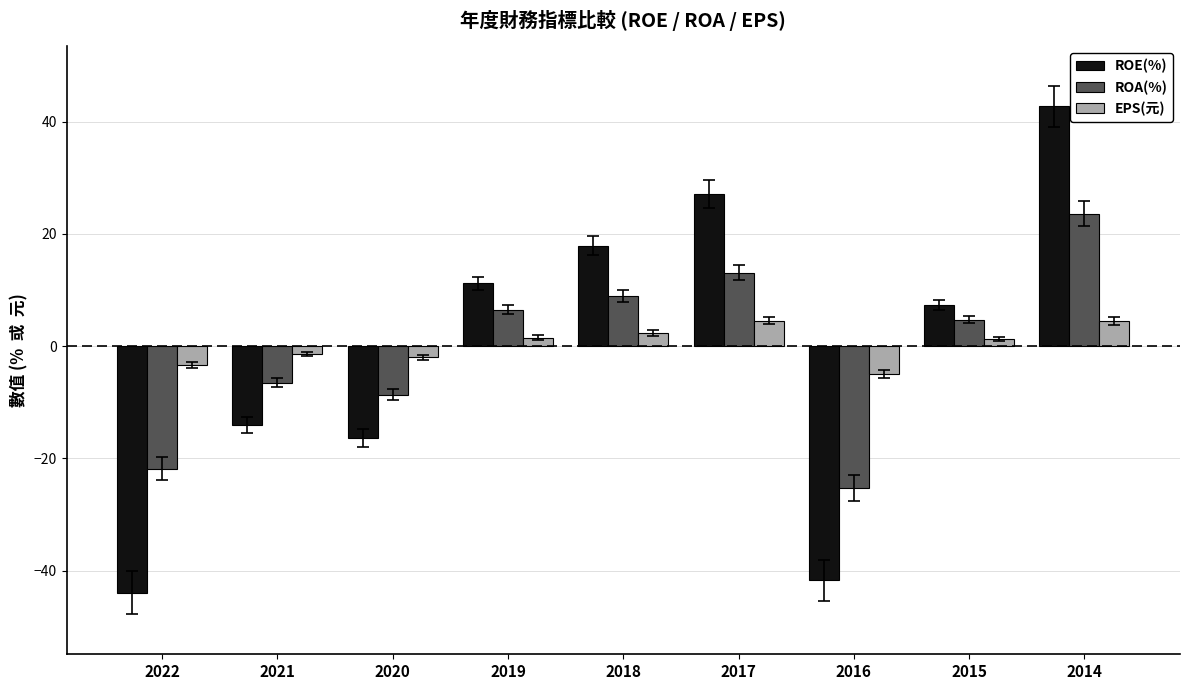

What is the approximate value of ROE(%) at 2016?

-41.7